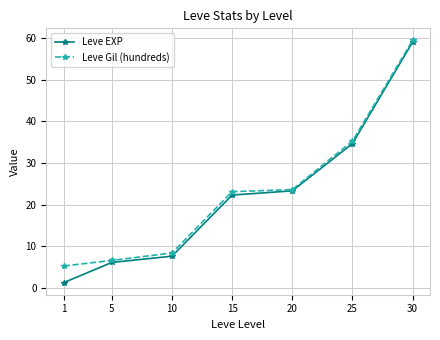

How many categories are shown in the chart?

7